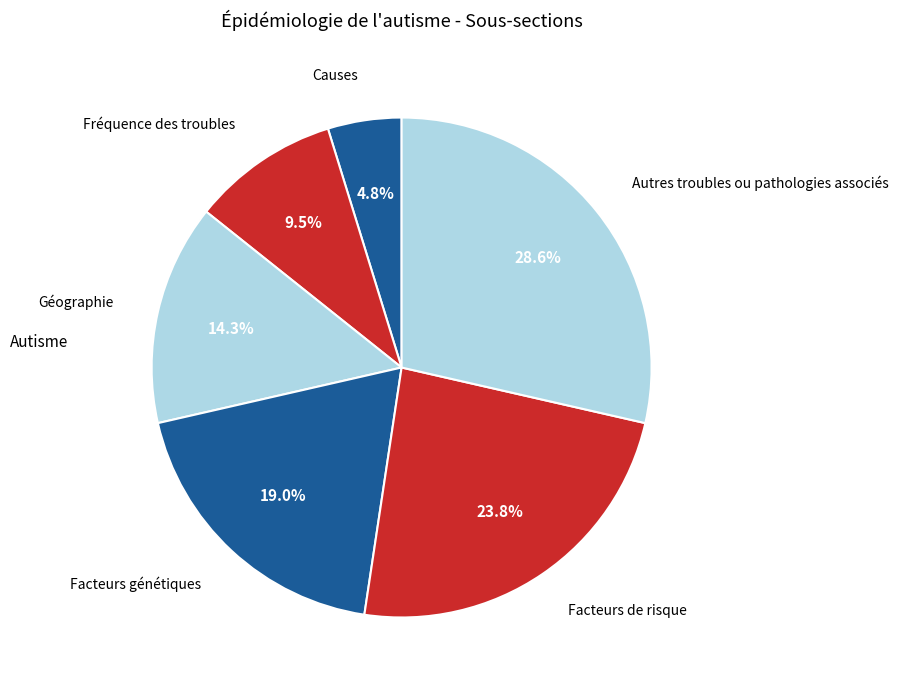

To the nearest percent, what percentage of the pie is Géographie?

14%